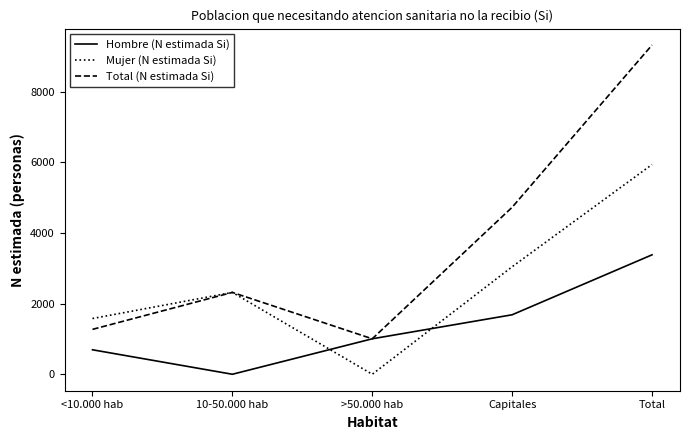

True or false: Total (N estimada Si) has more than 2 points higher than both neighbors.

False